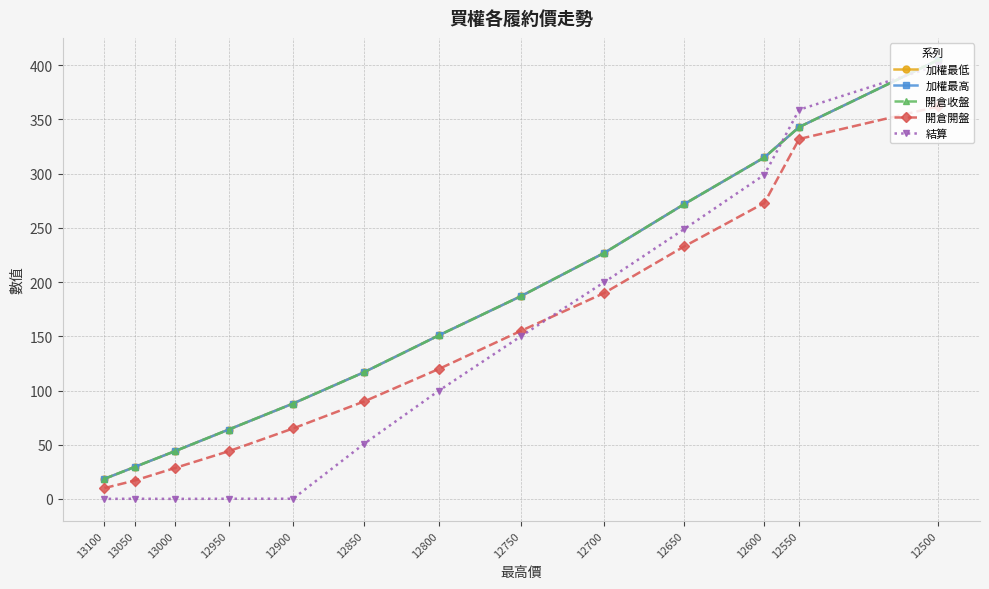

Which series has the largest total across all categories?

加權最低